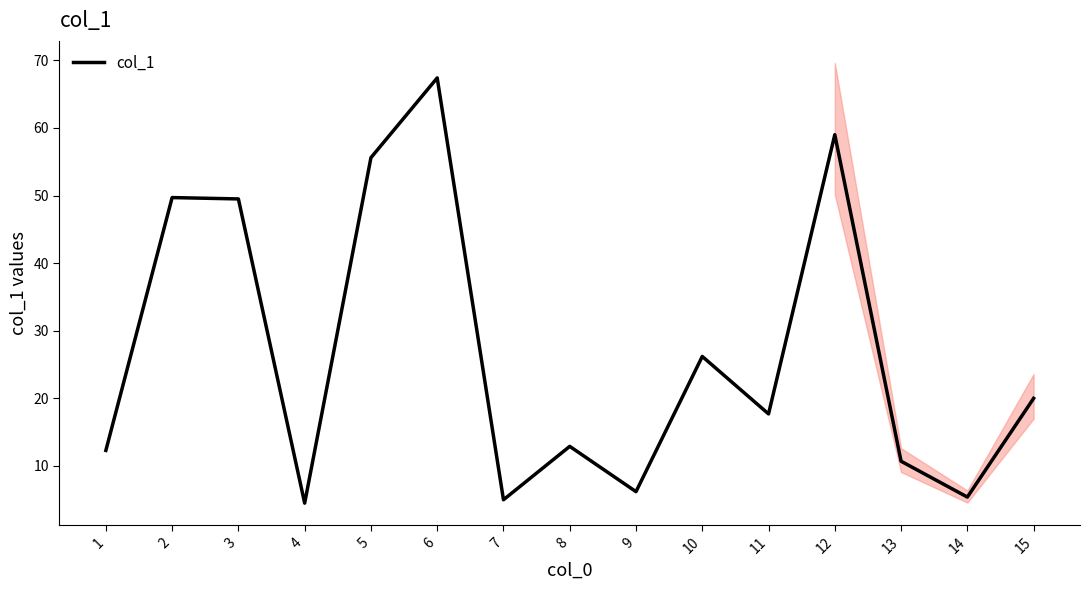

At which label does the data first exceed 17?

2